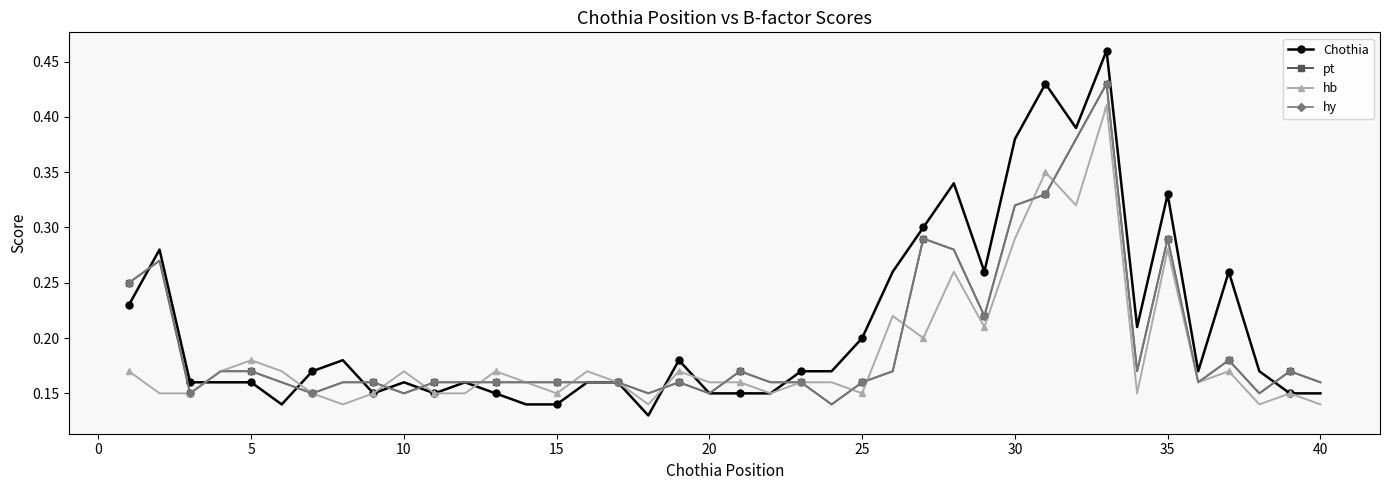

Does the chart have visible grid lines?

No